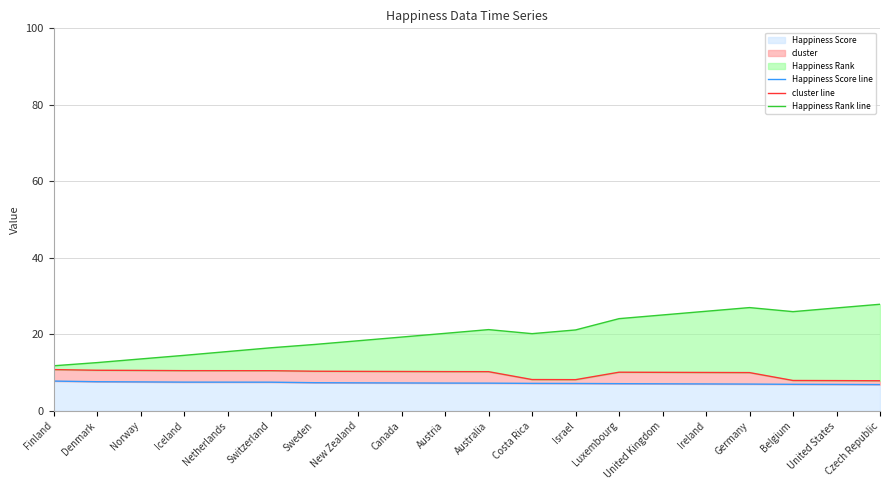

At how many categories does at least one series exceed 26?

4